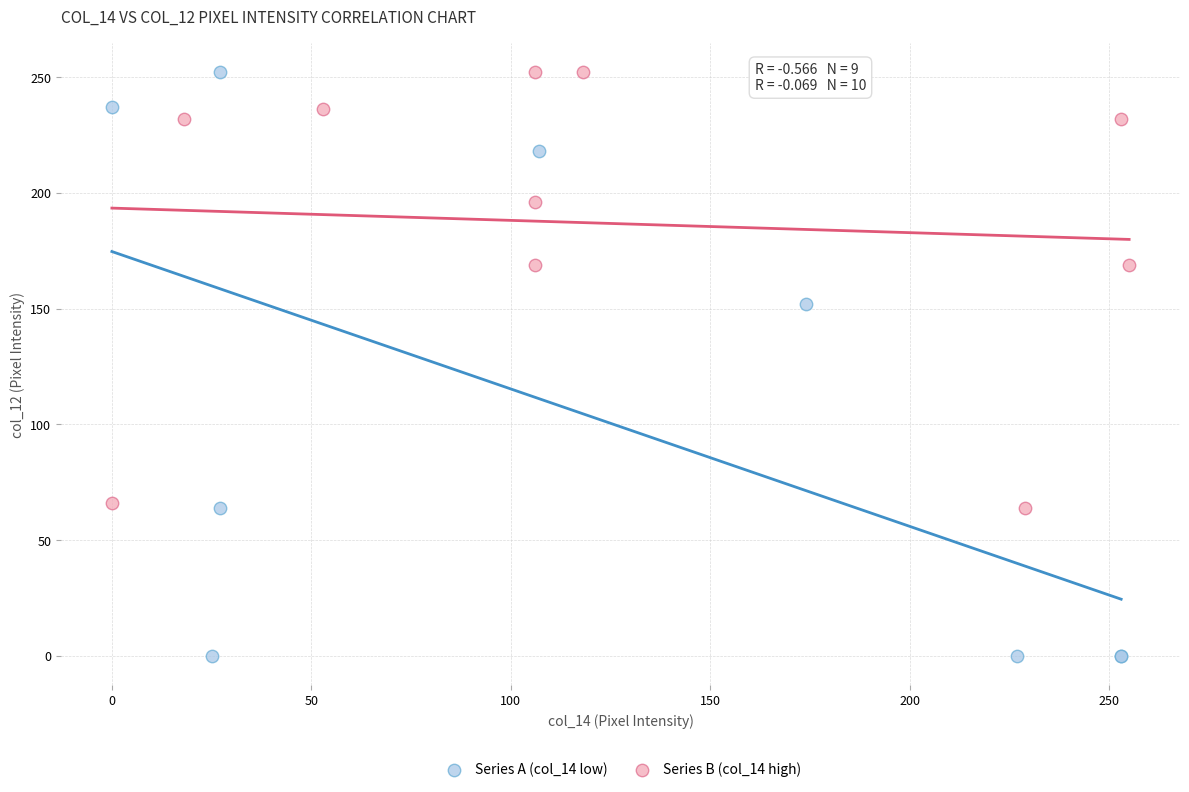

Which series has the widest spread of Y values?

Series A (col_14 low)